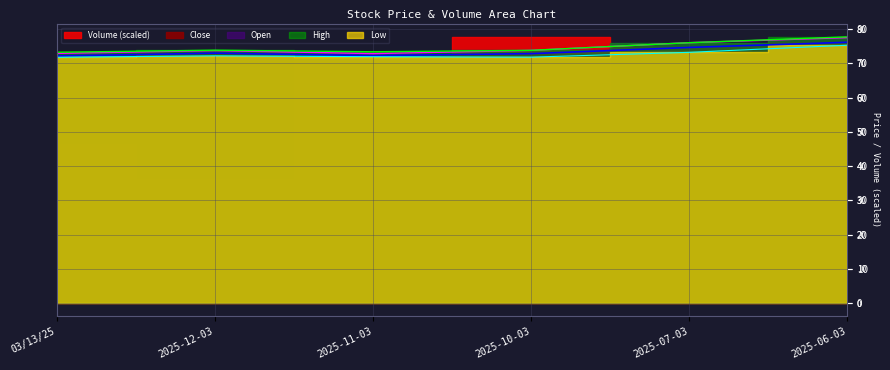

True or false: Open has more than 0 interior local peaks.

True